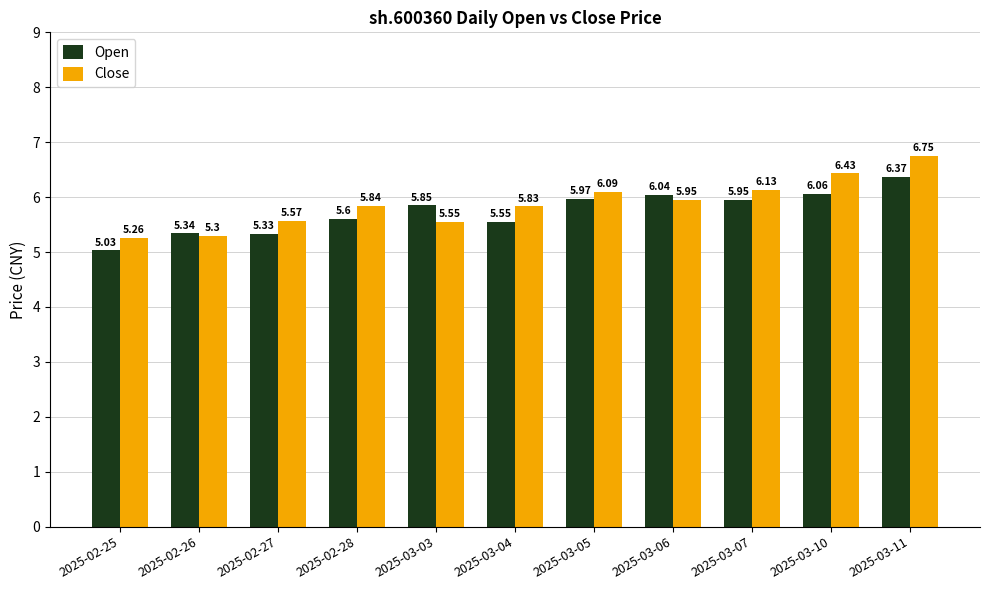

Where is Close nearest to the value 6?

2025-03-06